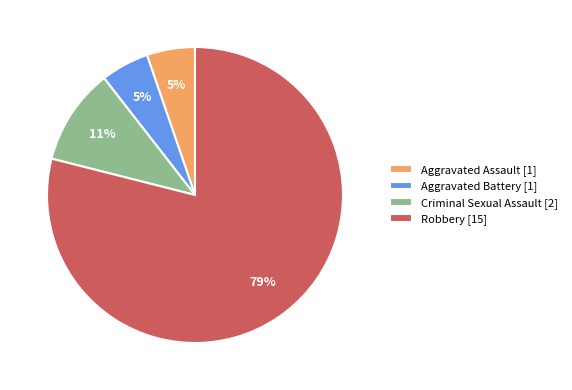

Which has a higher value, Robbery [15] or Aggravated Battery [1]?

Robbery [15]